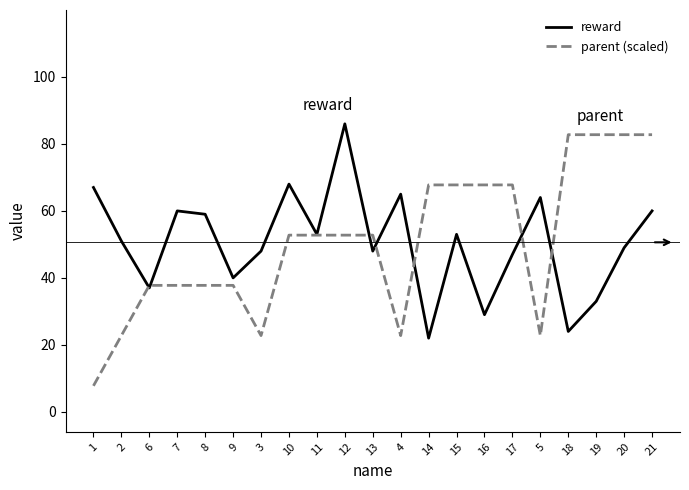

What is the average value of the parent (scaled) series?

50.6